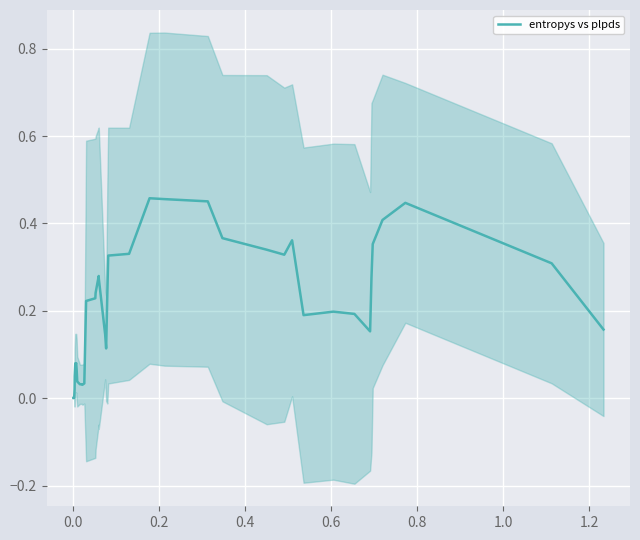

Reading right to left, list all the values displayed in this chart.

0.2	0.3	0.4	0.4	0.4	0.3	0.2	0.2	0.2	0.2	0.4	0.3	0.3	0.4	0.5	0.5	0.5	0.3	0.3	0.2	0.1	0.1	0.3	0.3	0.2	0.2	0.2	0.0	0.0	0.0	0.0	0.0	0.1	0.1	0.1	0.1	0.1	0.0	0.0	0.0